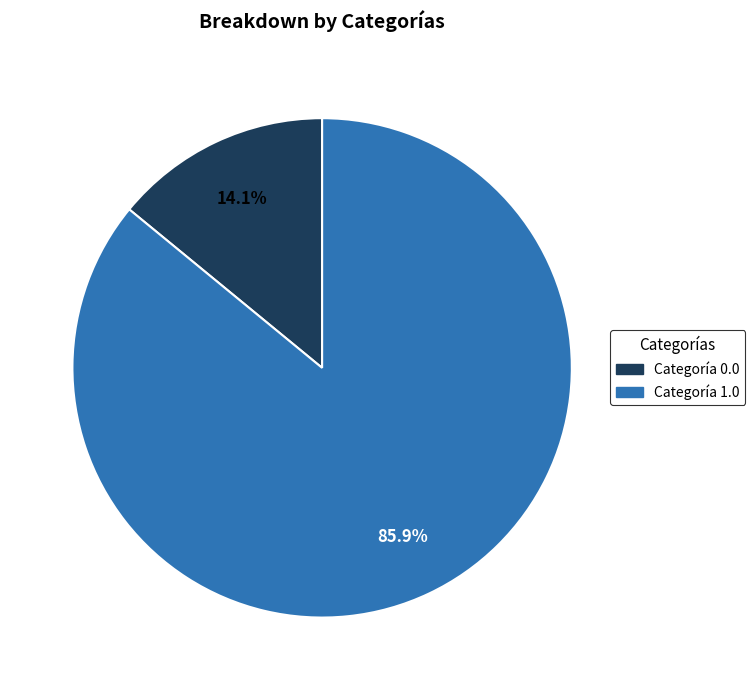

How many slices are in this pie chart?

2